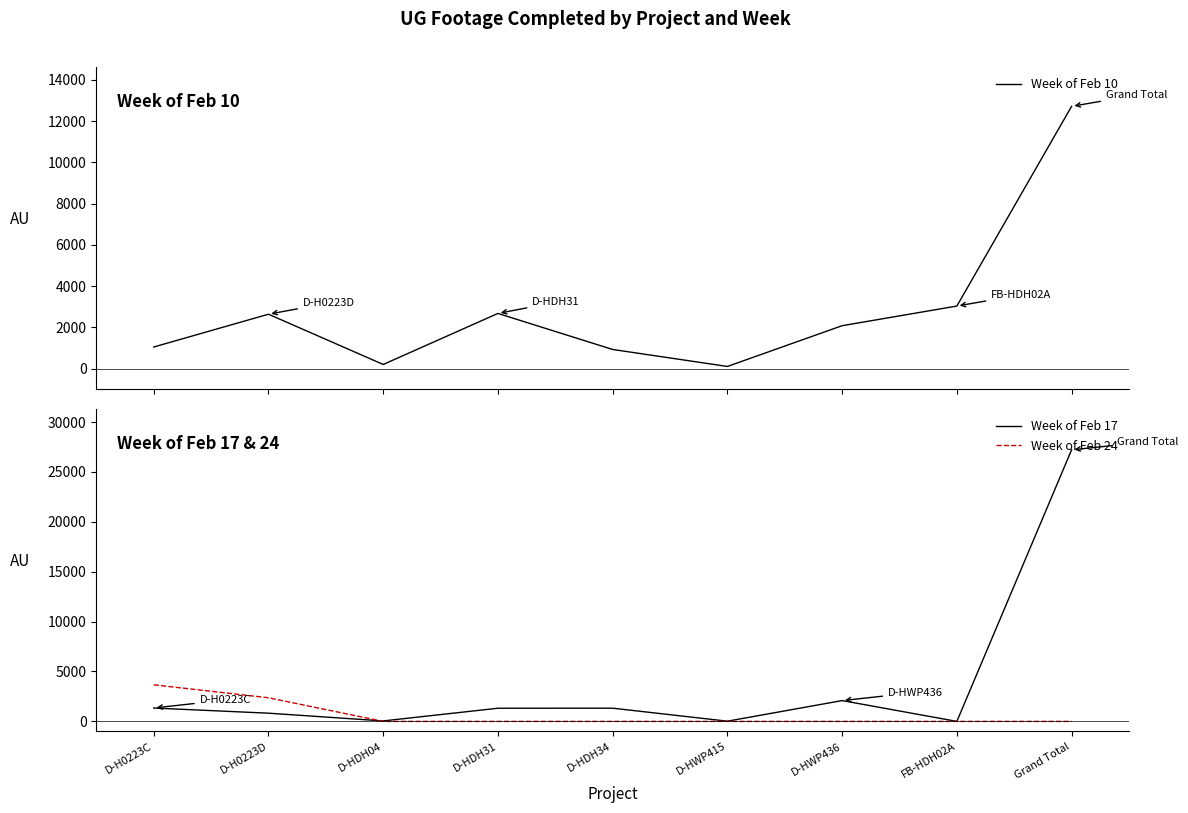

How many times do Week of Feb 17 and Week of Feb 24 cross each other?

1